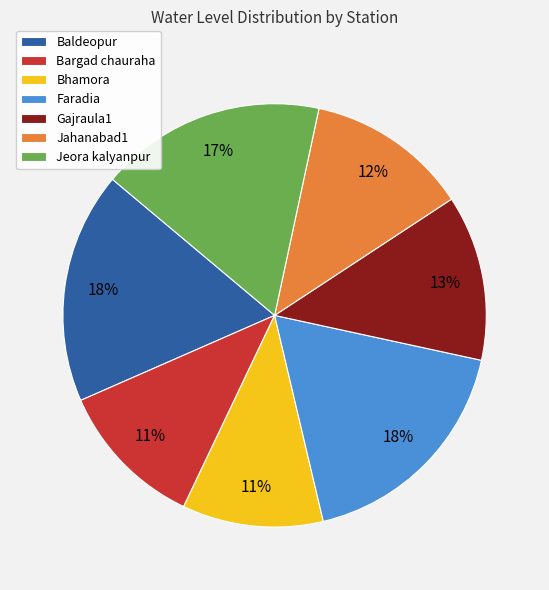

To the nearest percent, what is the combined percentage of Bargad chauraha and Baldeopur?

29%